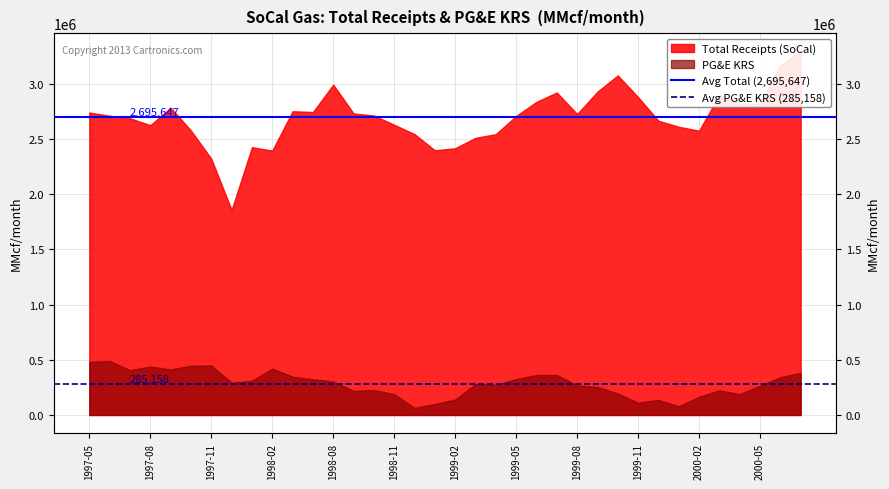

What is the value of the Avg PG&E KRS (285,158) point at the 2nd from the left?

285158.3